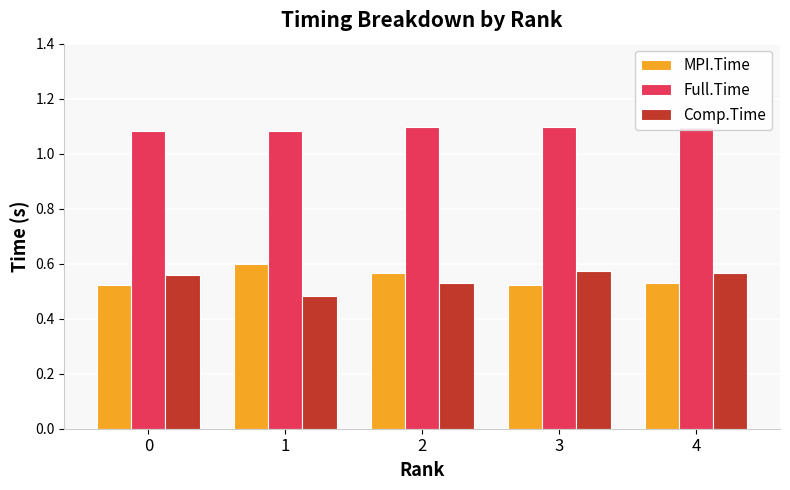

At how many categories does at least one series exceed 0?

5